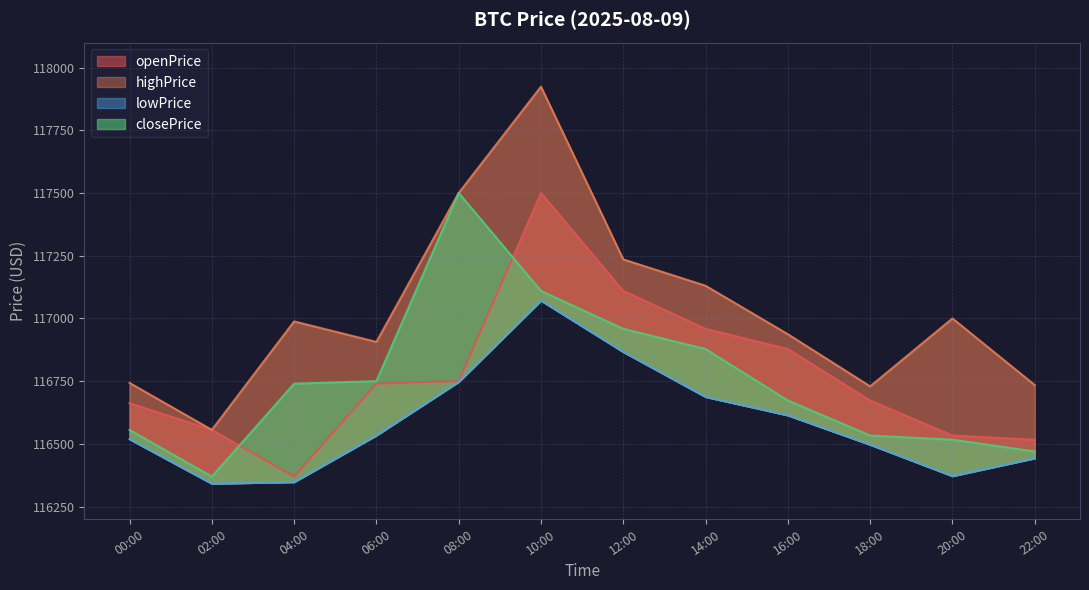

Is it true that closePrice equals 116739.8 at 2025-08-09 04:00:00?

True